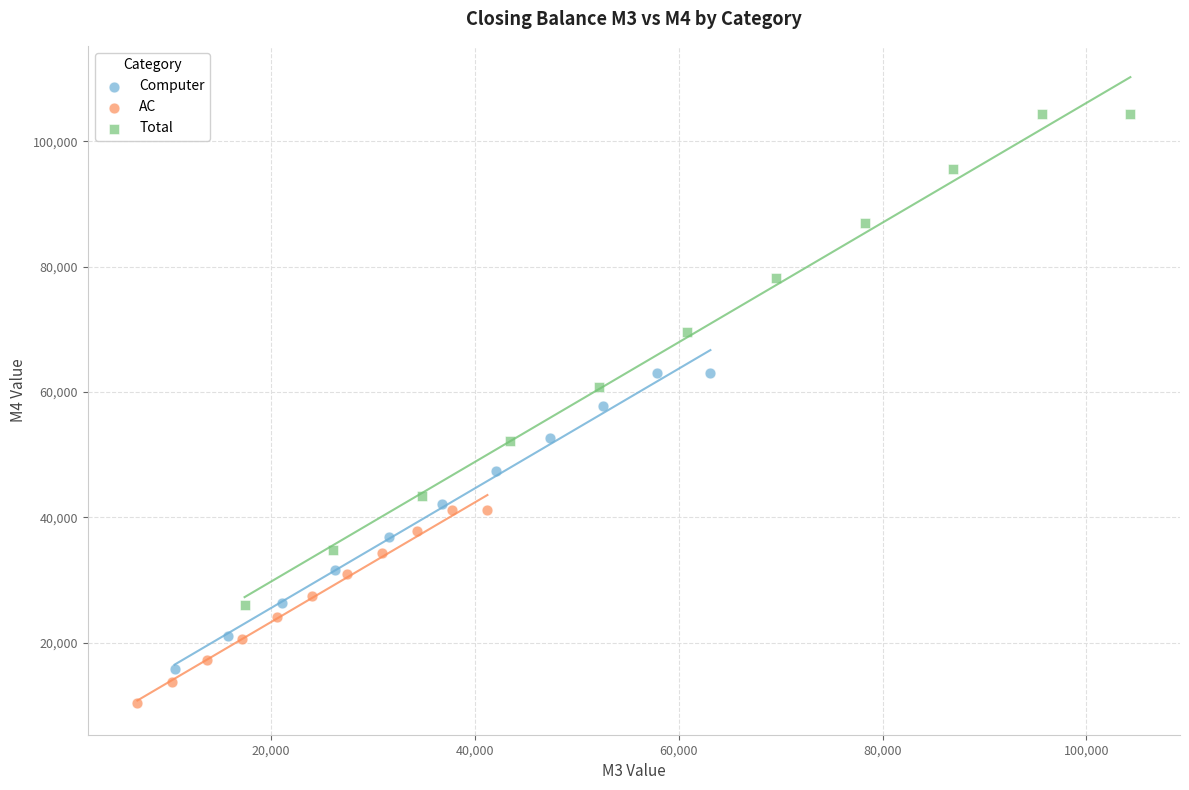

What are all the series names shown in the legend?

Computer, AC, Total